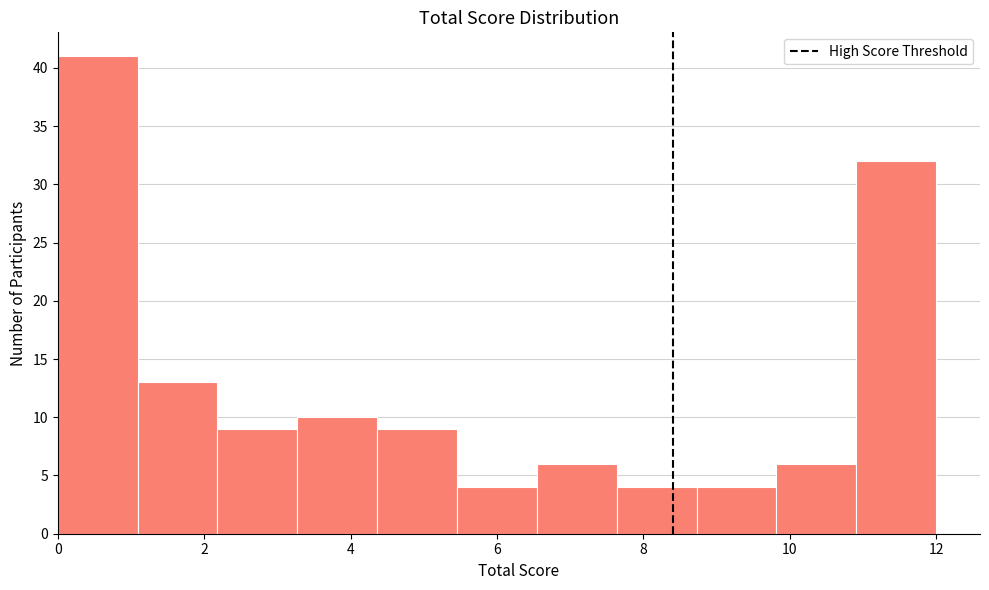

Over which range of the x-axis is the bar tallest?

0.0 to 1.0